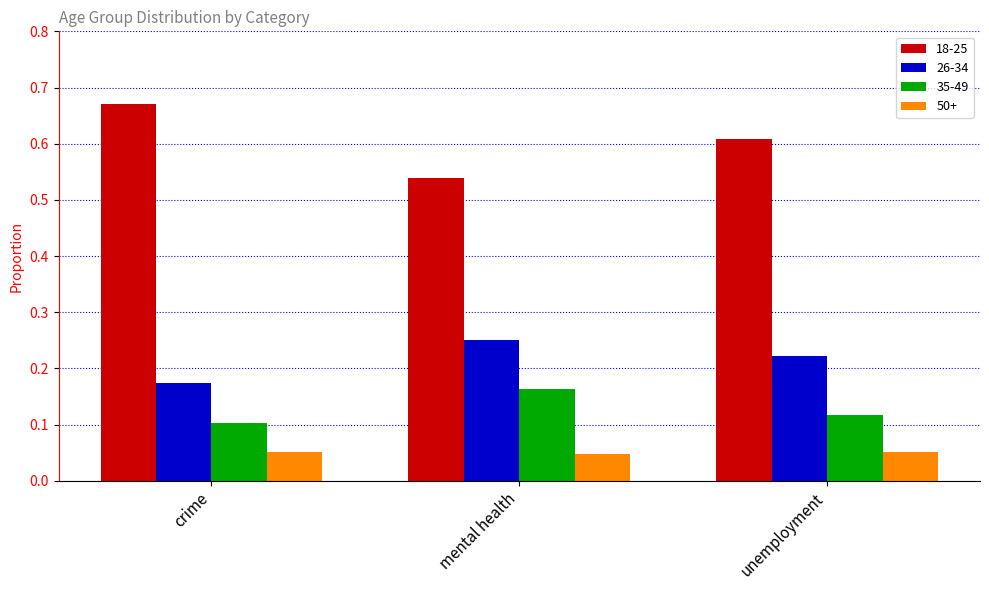

Rank the categories by 26-34 value from highest to lowest.

mental health, unemployment, crime